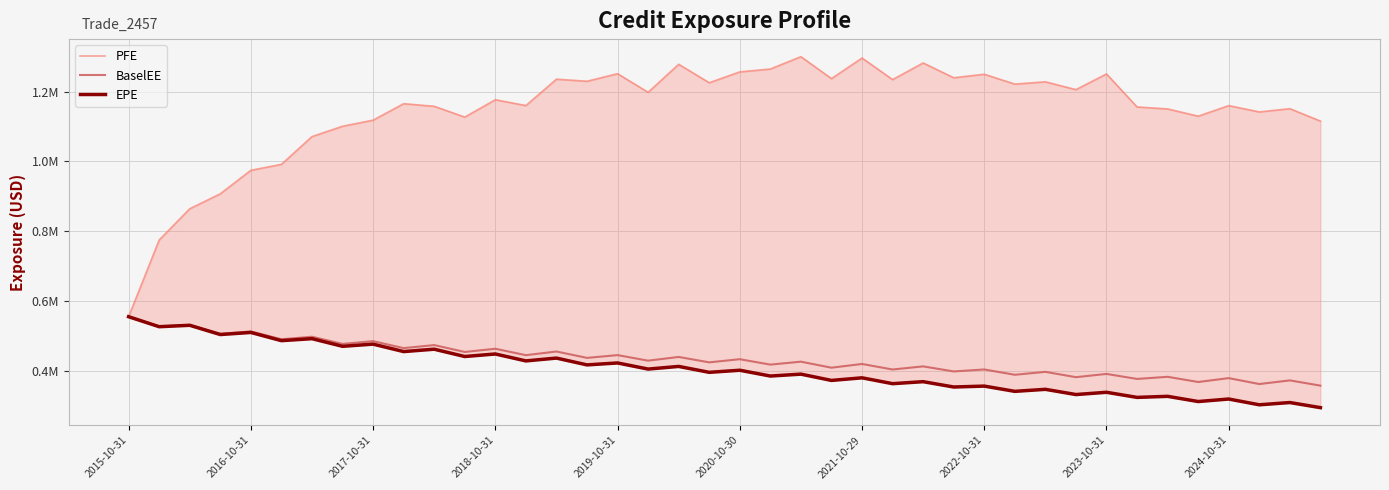

What are all the series names shown in the legend?

PFE, BaselEE, EPE